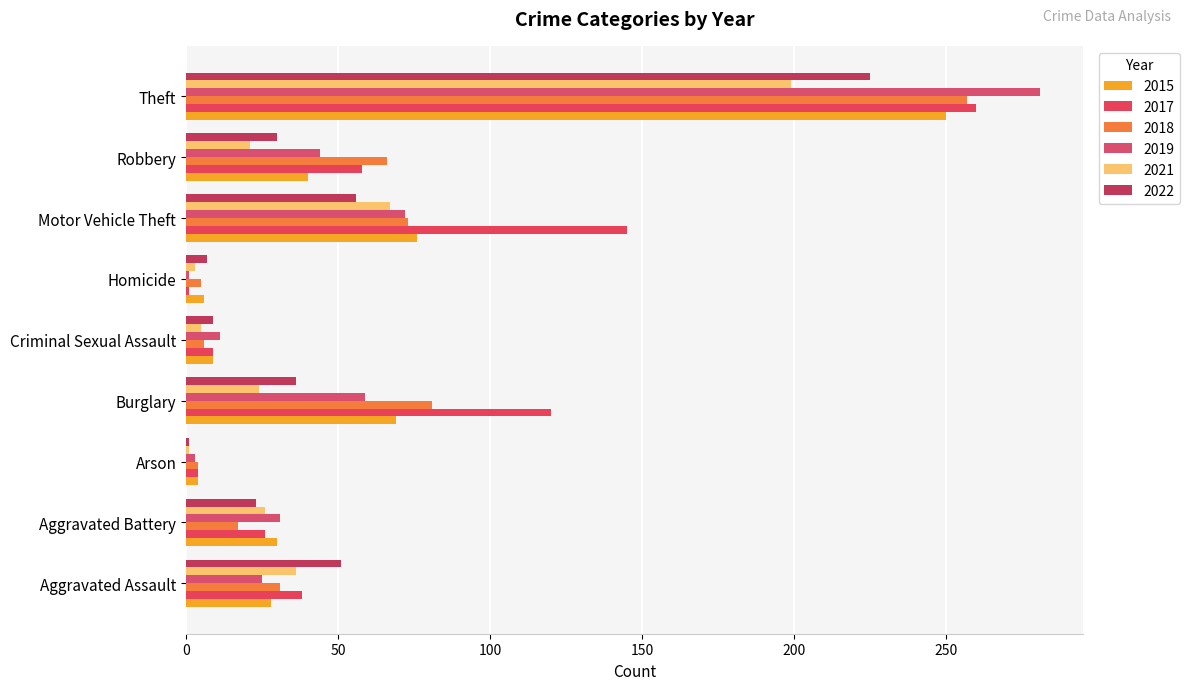

How many values in the 2019 series are below 31?

4